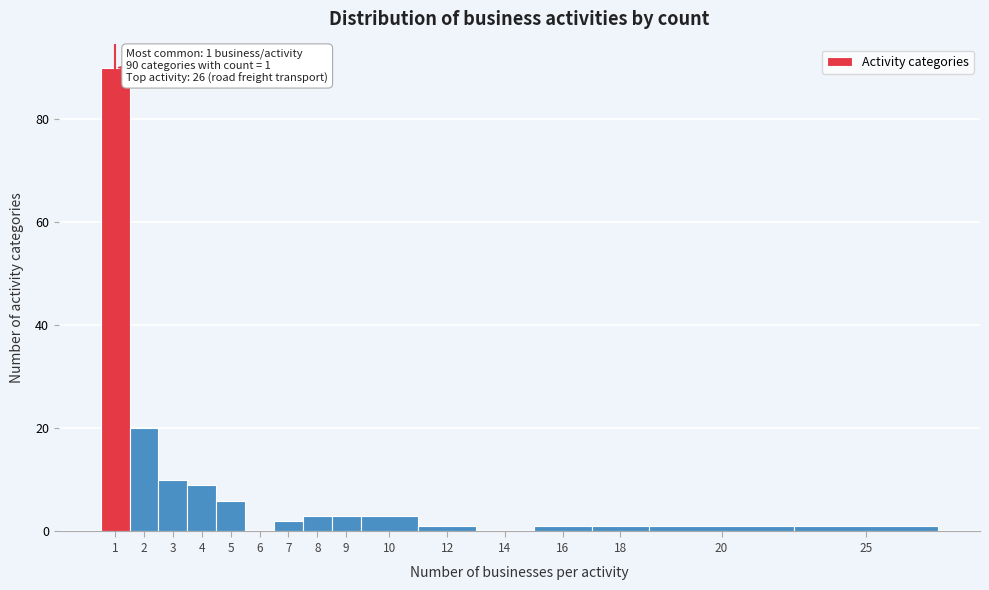

Reading right to left, what are all the values shown in this chart?

25=1	20=1	18=1	16=1	14=0	12=1	10=3	9=3	8=3	7=2	6=0	5=6	4=9	3=10	2=20	1=90